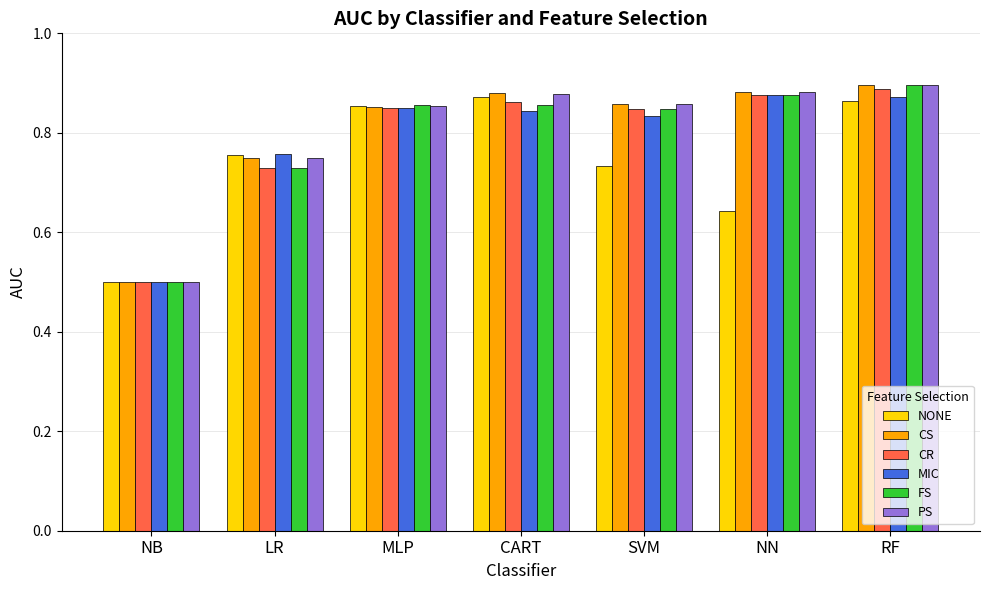

What is the minimum value shown in the chart?

0.5